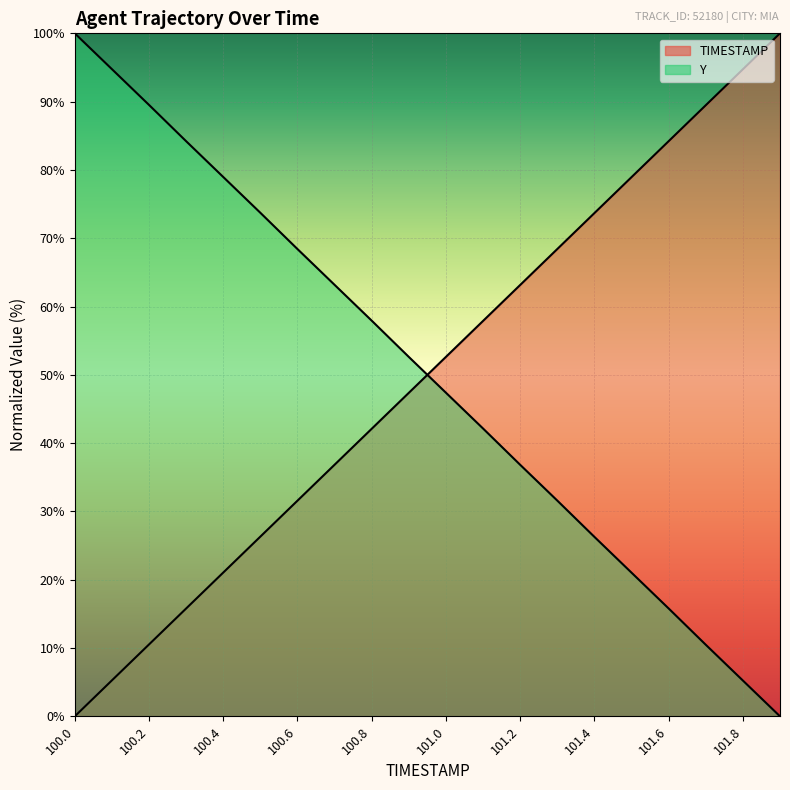

What is the difference between the maximum and second lowest values in the Y series?

94.8